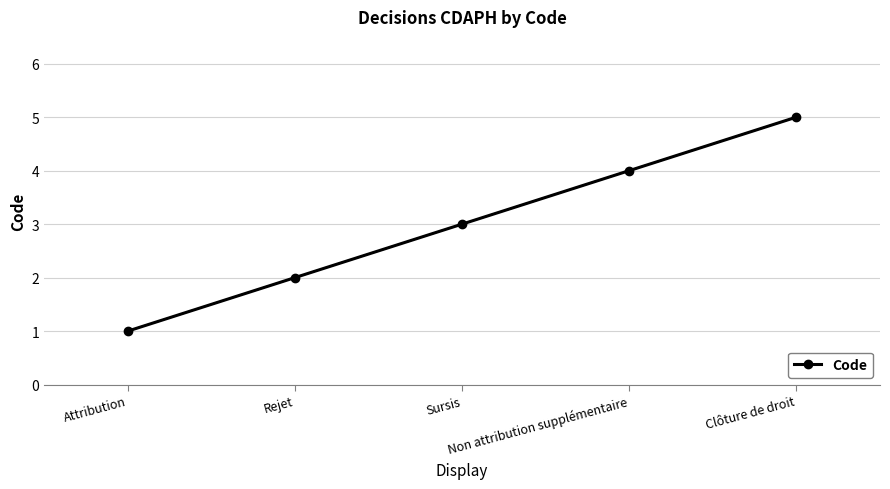

What is the difference between the maximum and minimum values?

4